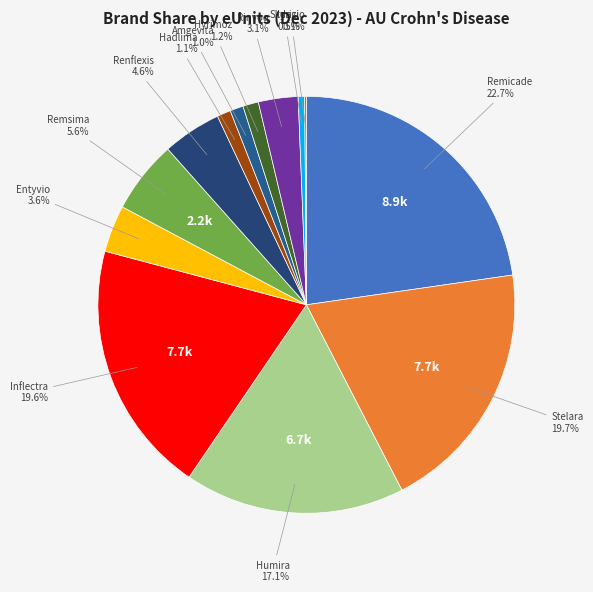

Count the number of slices in the pie.

13